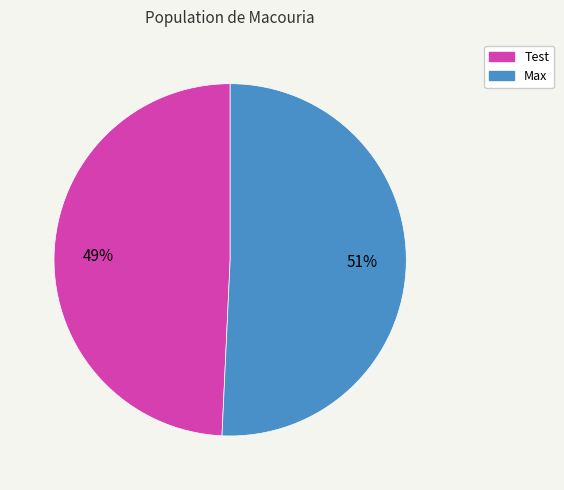

Approximately how many times larger is the value at Test compared to Max?

1.0